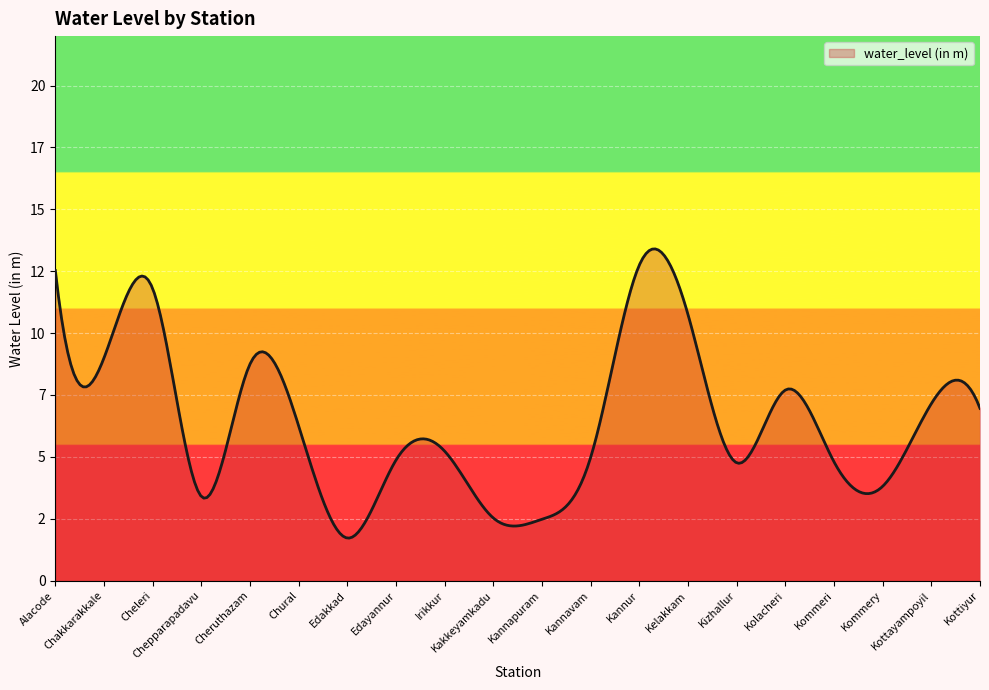

Does the chart have visible grid lines?

Yes